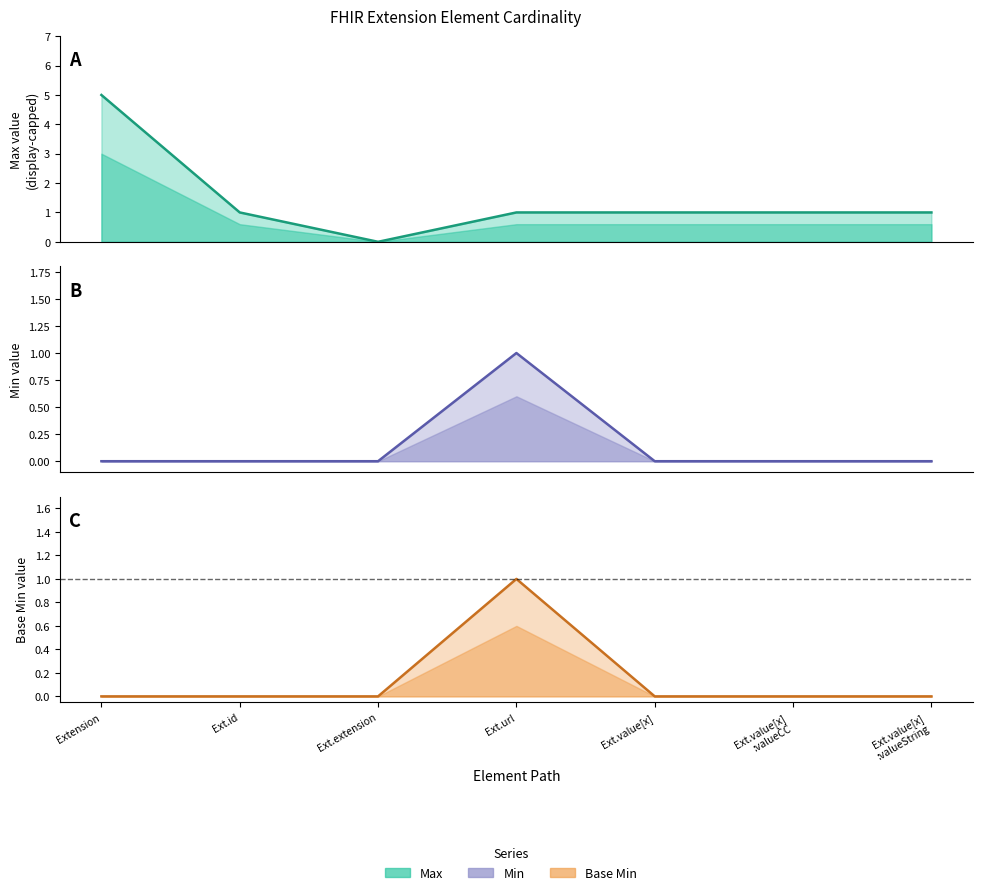

The Max line series shows 5 at Extension. True or false?

True